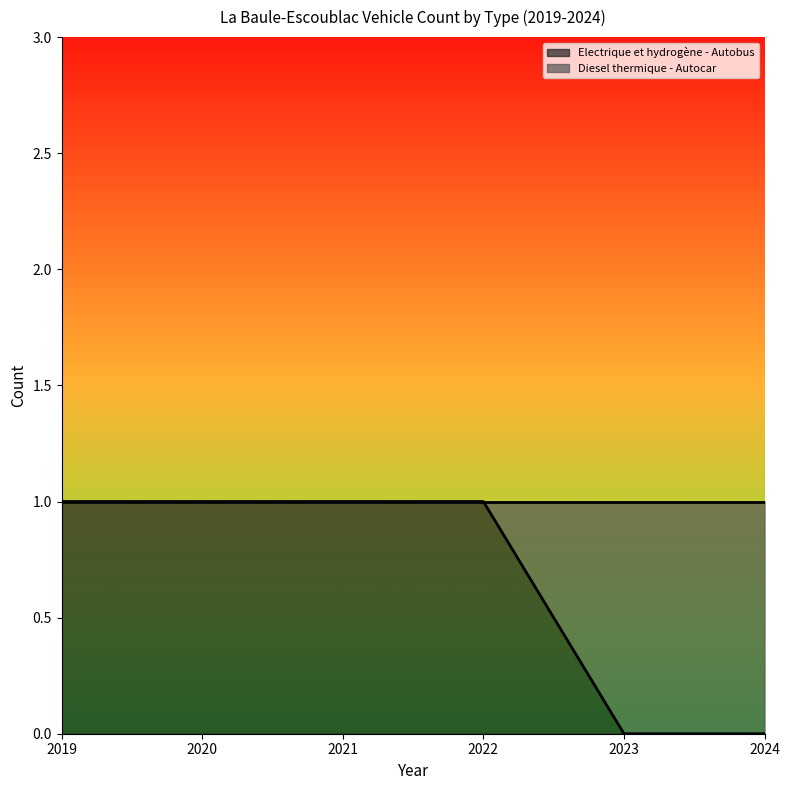

True or false: the data shows 0 at 2021.

False